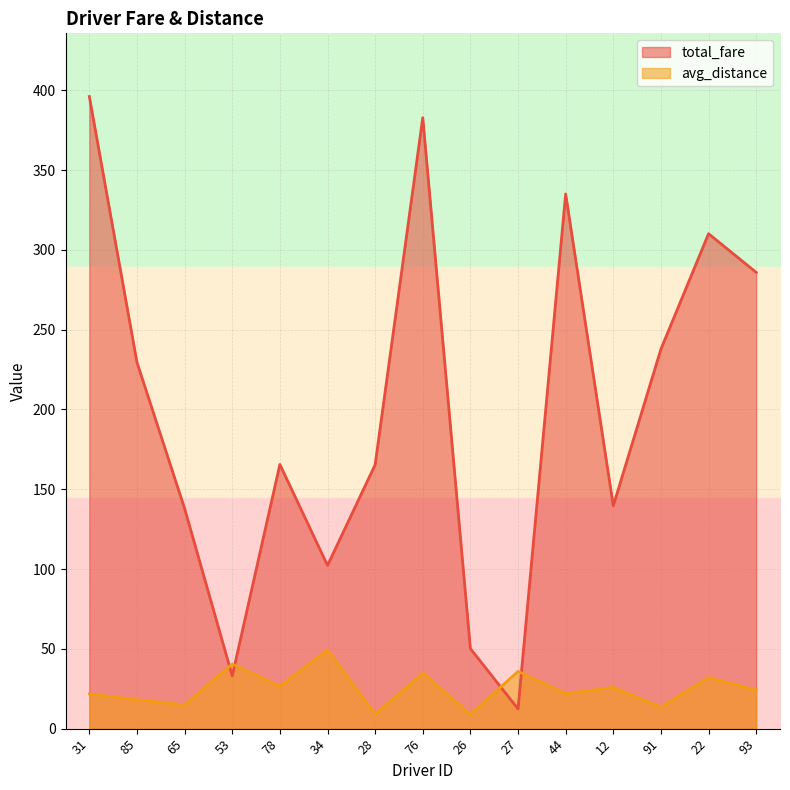

What are all the series names shown in the legend?

total_fare, avg_distance